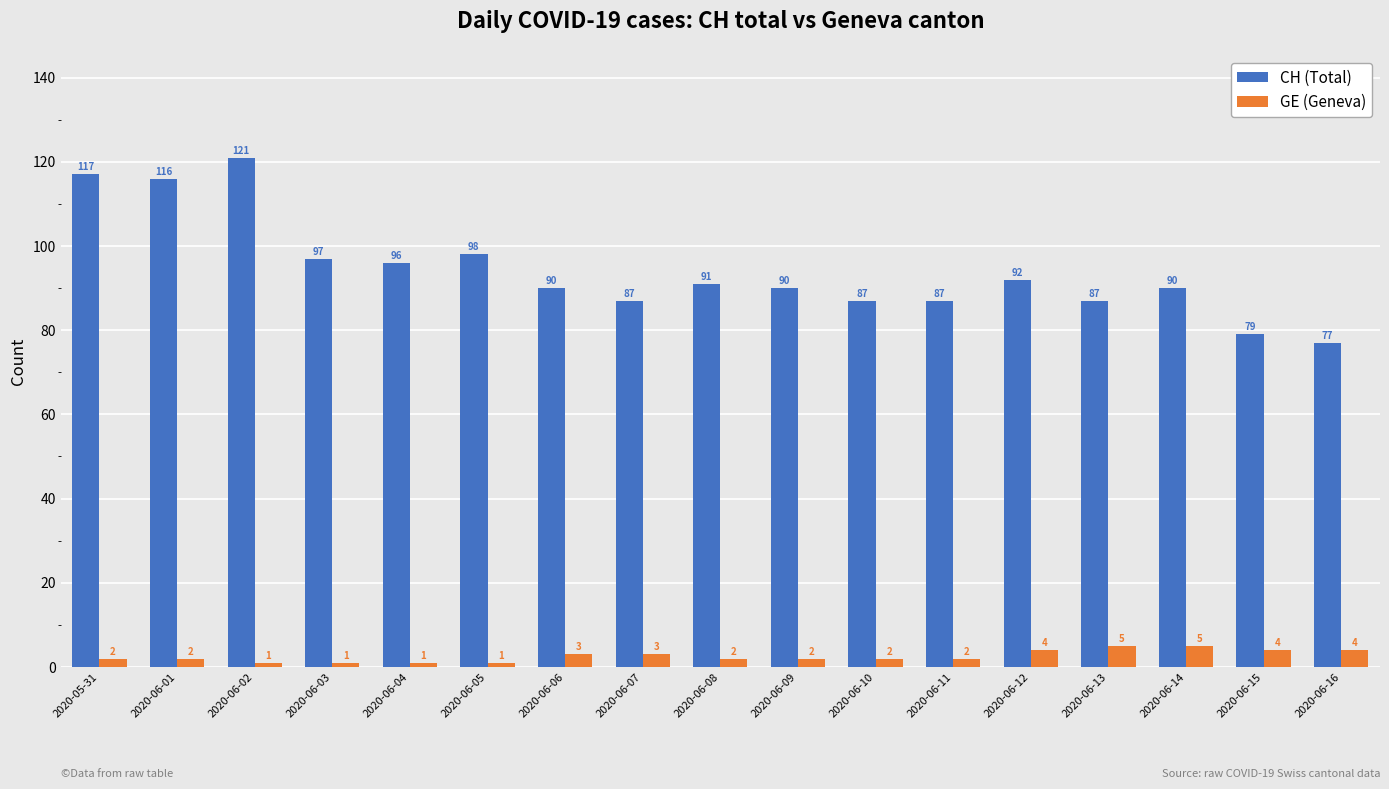

What are all the series names shown in the legend?

CH (Total), GE (Geneva)